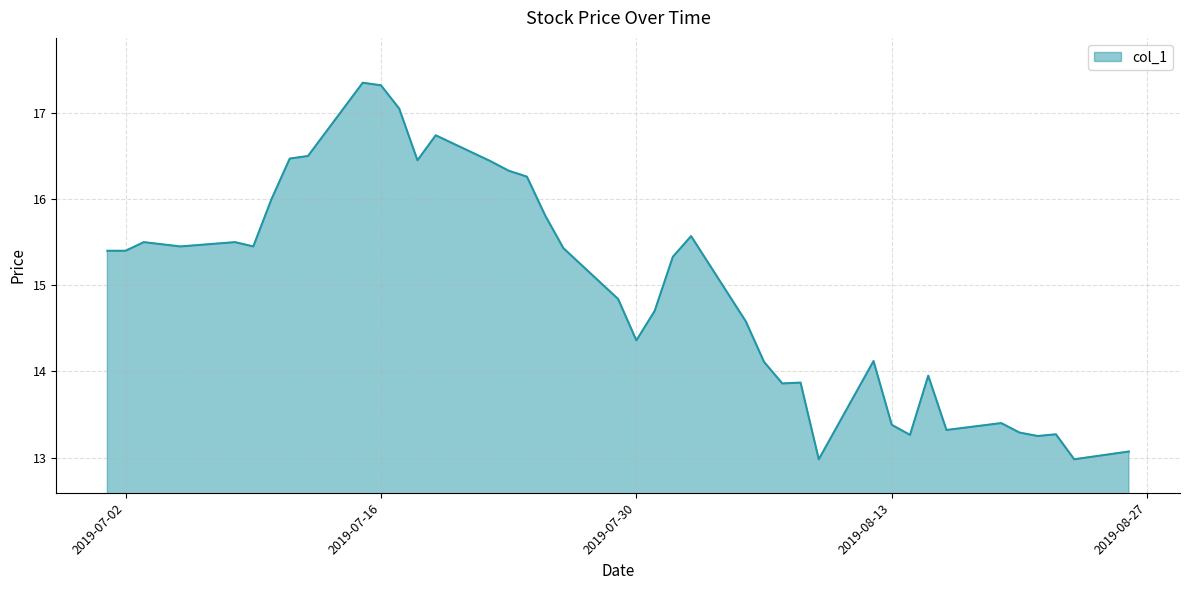

What is the maximum value shown in the chart?

17.4